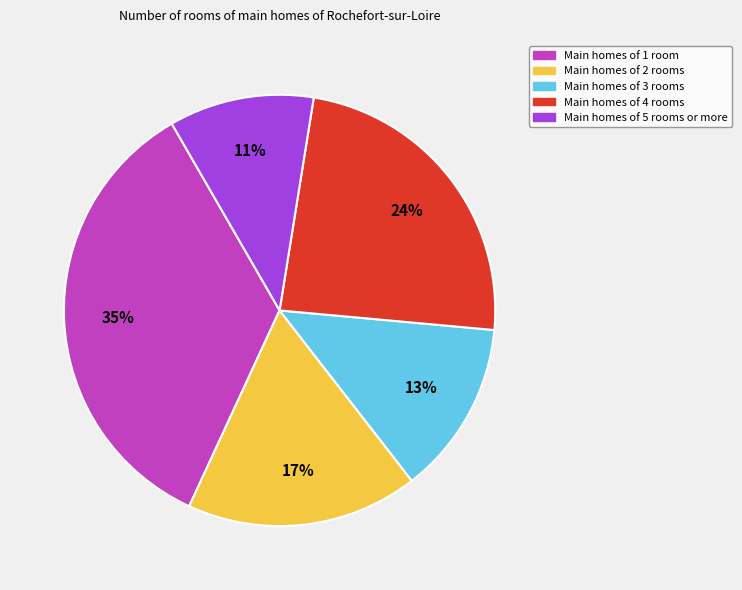

To the nearest percent, what is the difference between the largest and smallest slice percentages?

24%